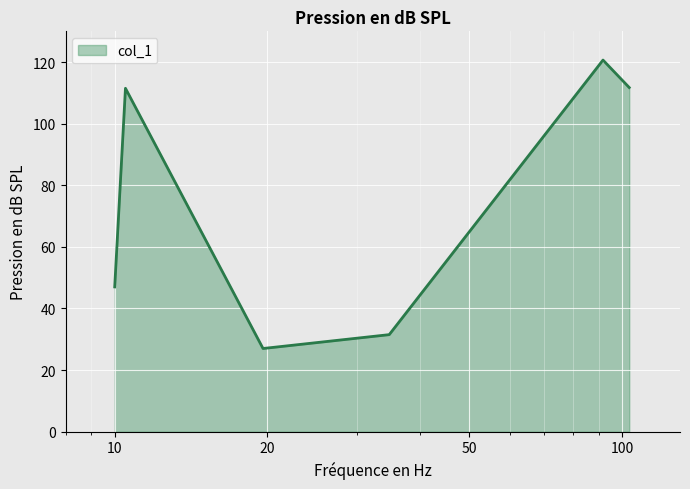

What is the sum of all values?

449.4